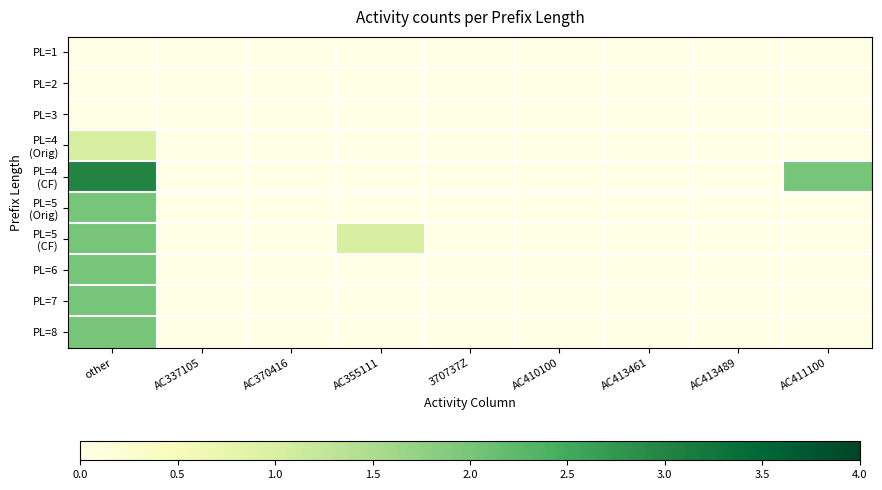

At how many categories does at least one series exceed 1?

2